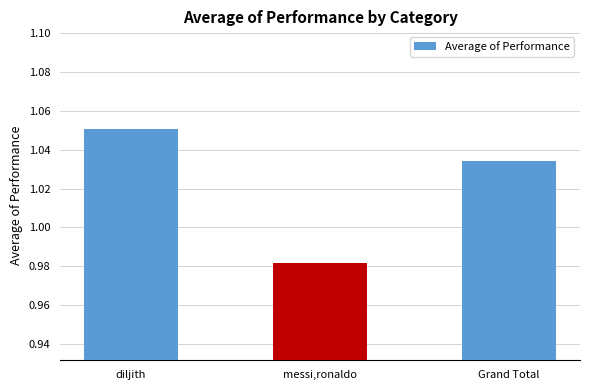

Which label corresponds to the smallest value in the chart?

messi,ronaldo